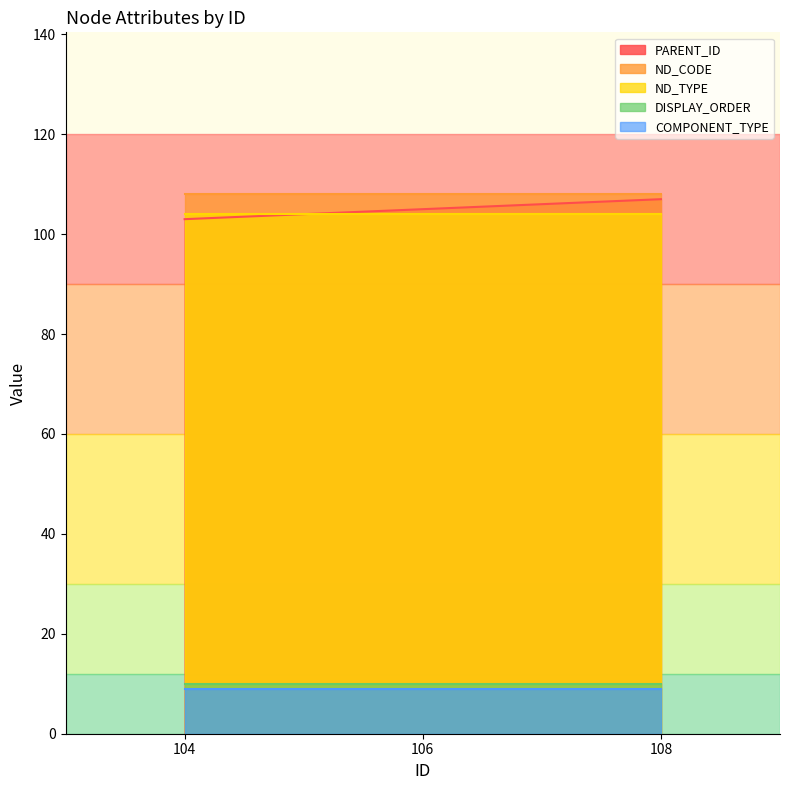

At how many categories does at least one series exceed 56?

3